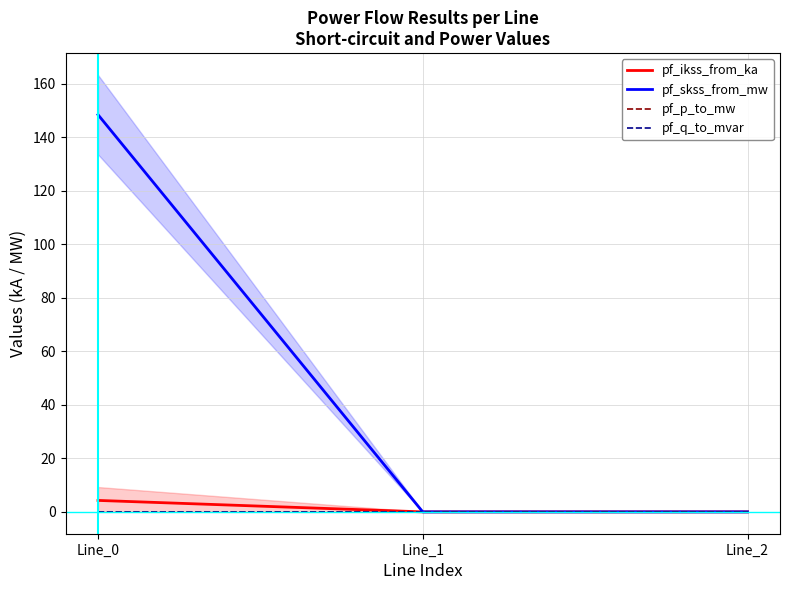

List the series in order of their peak value, lowest first.

pf_q_to_mvar, pf_p_to_mw, pf_ikss_from_ka, pf_skss_from_mw